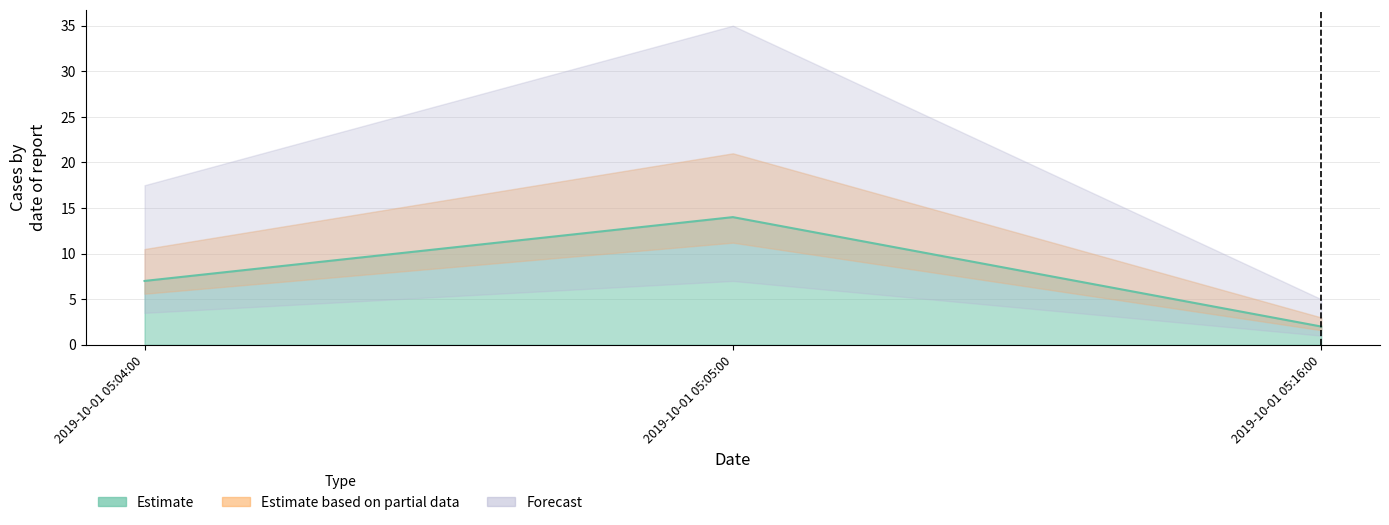

What is the label of the 3rd point from the left?

2019-10-01 05:16:00